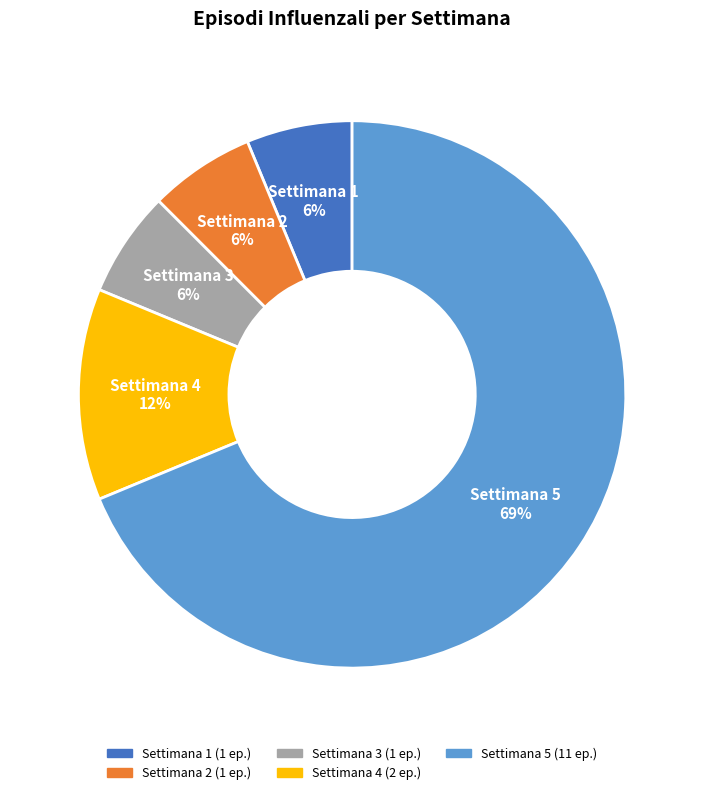

Between Settimana 4 and Settimana 2, which is larger?

Settimana 4